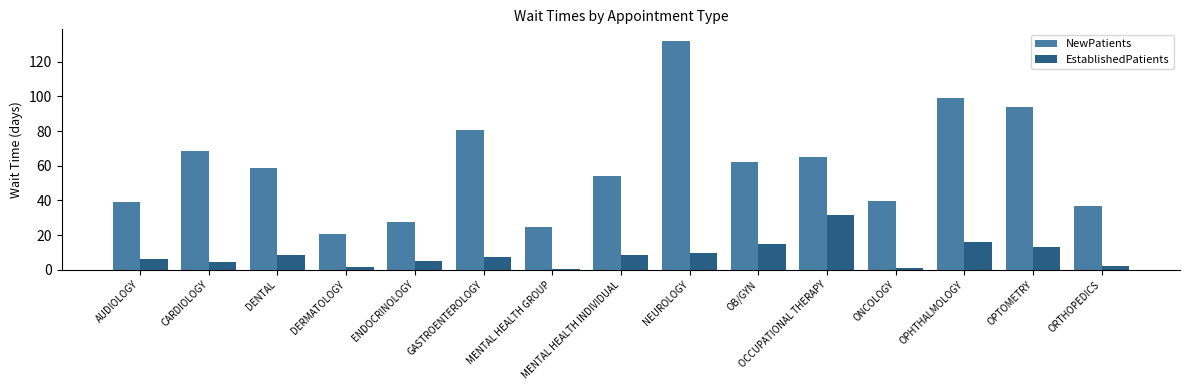

What is the value of the NewPatients bar at the 12th from the left?

39.7